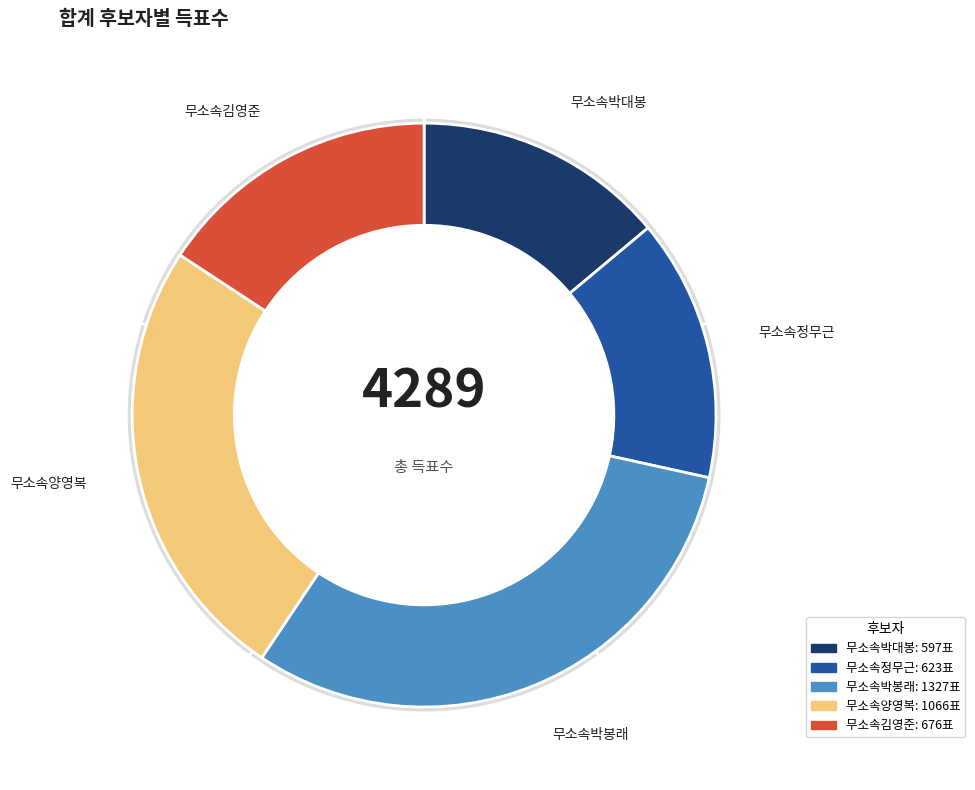

Is there any slice that represents more than half of the pie?

No